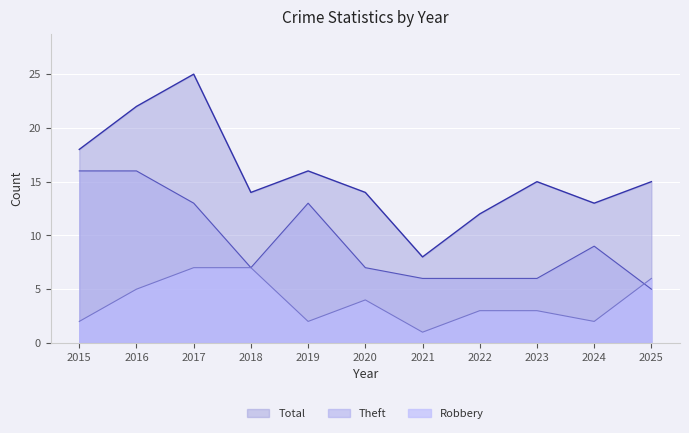

The value of Robbery at 2020 is 4. True or false?

True